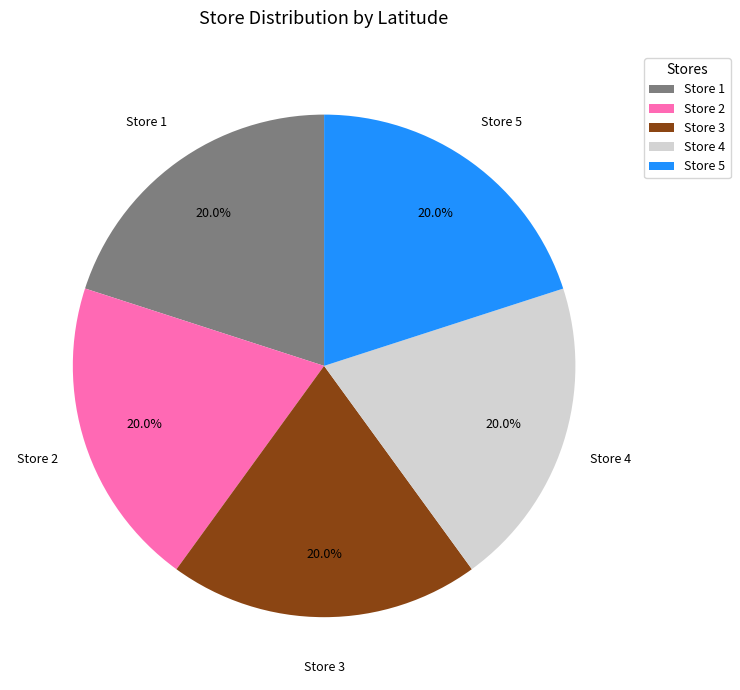

Is Store 3 the majority of the pie?

No